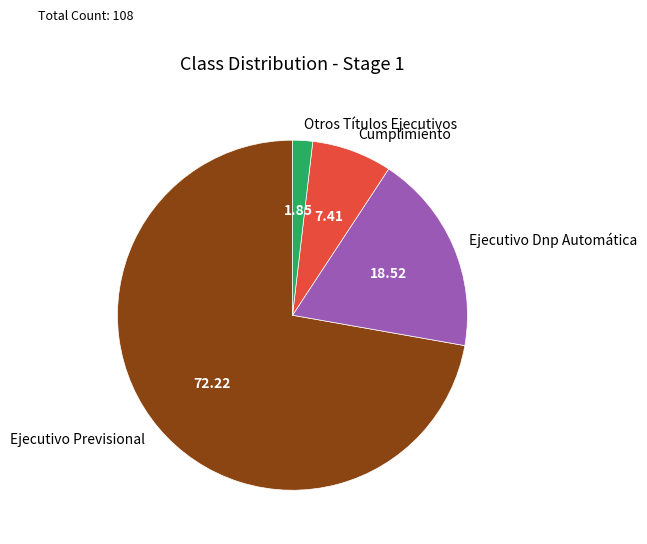

Rank the categories by value from lowest to highest.

Otros Títulos Ejecutivos, Cumplimiento, Ejecutivo Dnp Automática, Ejecutivo Previsional